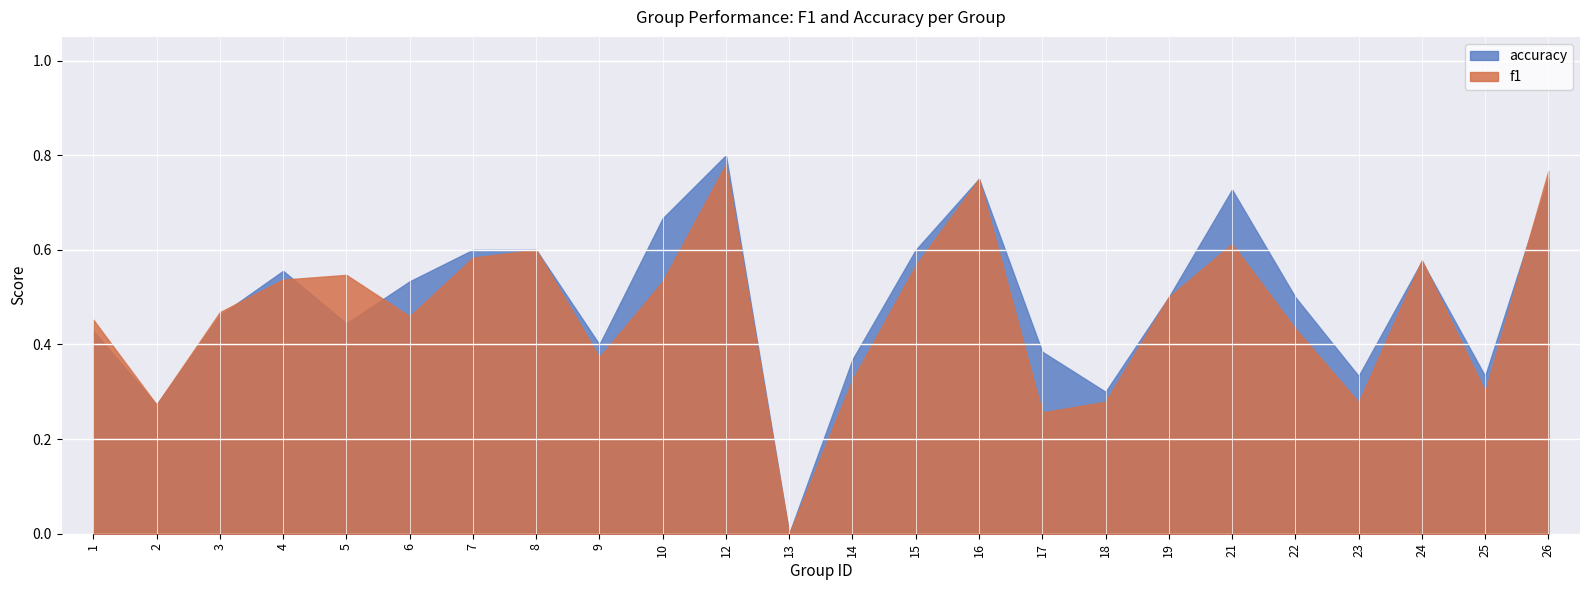

How many values in accuracy are above zero?

23